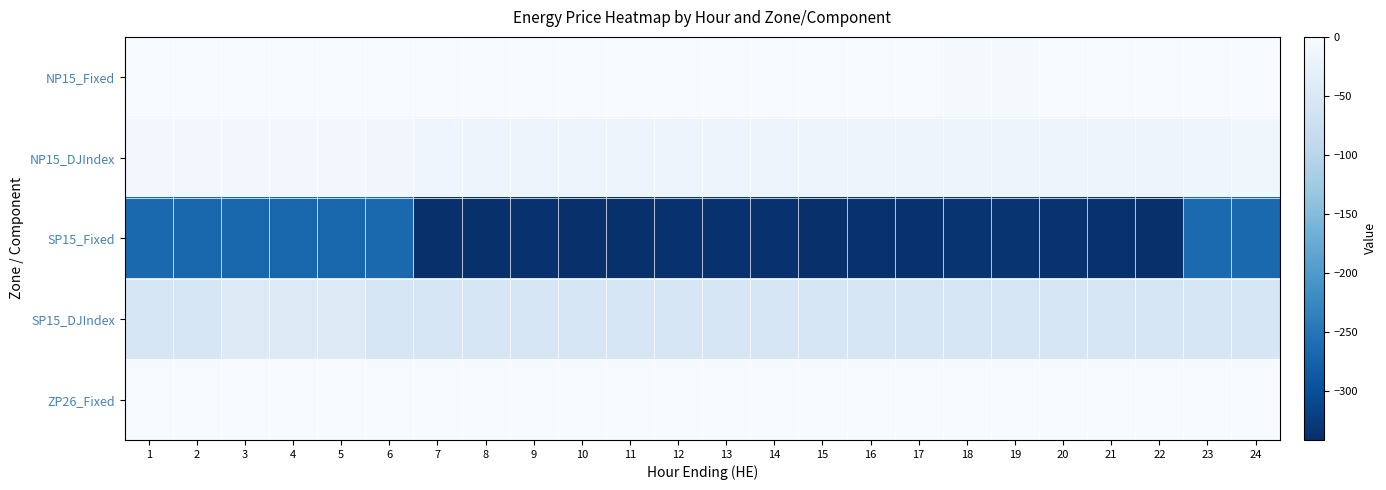

Count the number of data series in this chart.

5